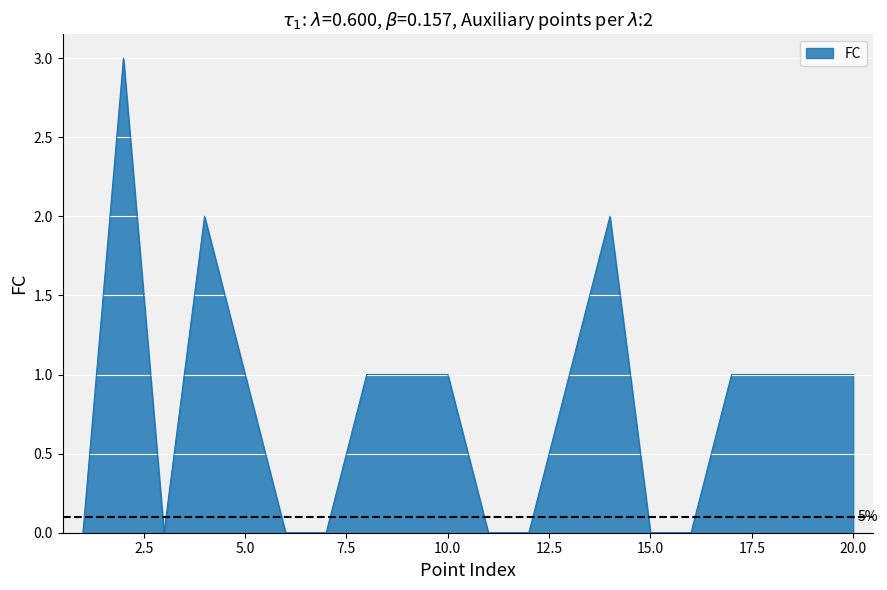

What is the difference between the maximum and minimum values?

3